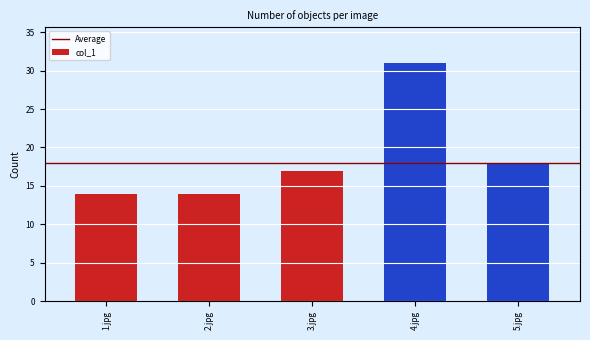

What is the minimum value shown in the chart?

14